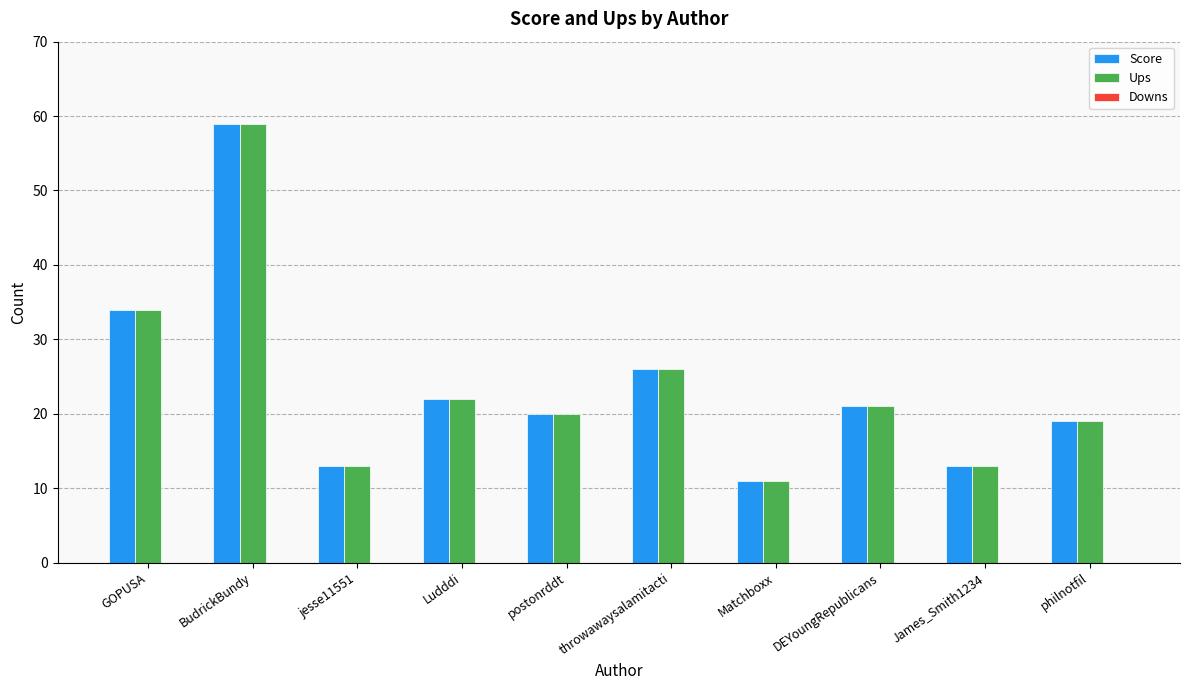

At which label does Ups reach its peak?

BudrickBundy